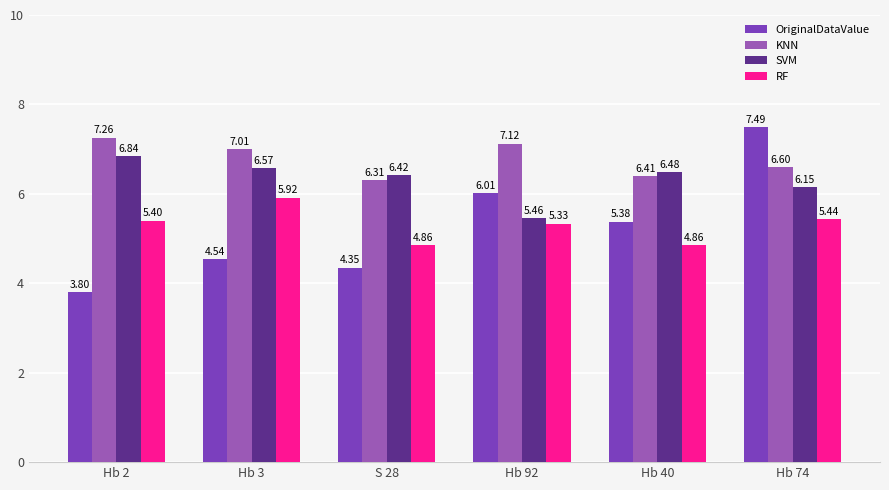

How many data points does each series have?

6